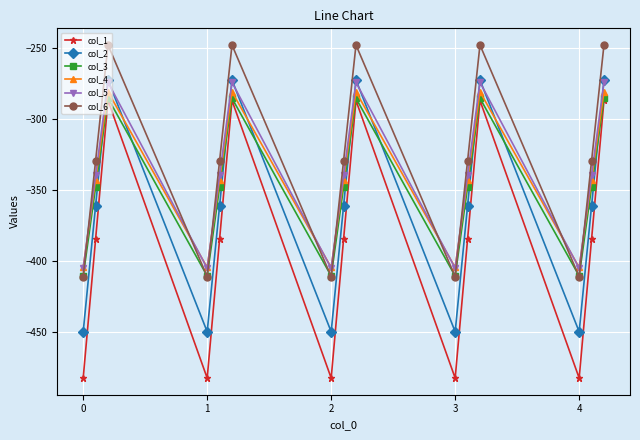

How many values in the col_3 series are below -347?

10